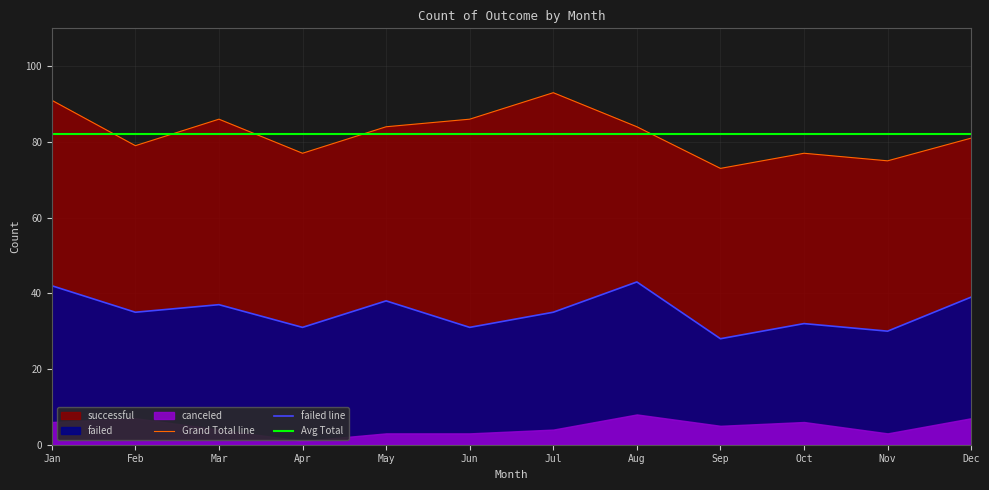

Is the value of Grand Total line at Sep greater than the value of failed line at Mar?

Yes